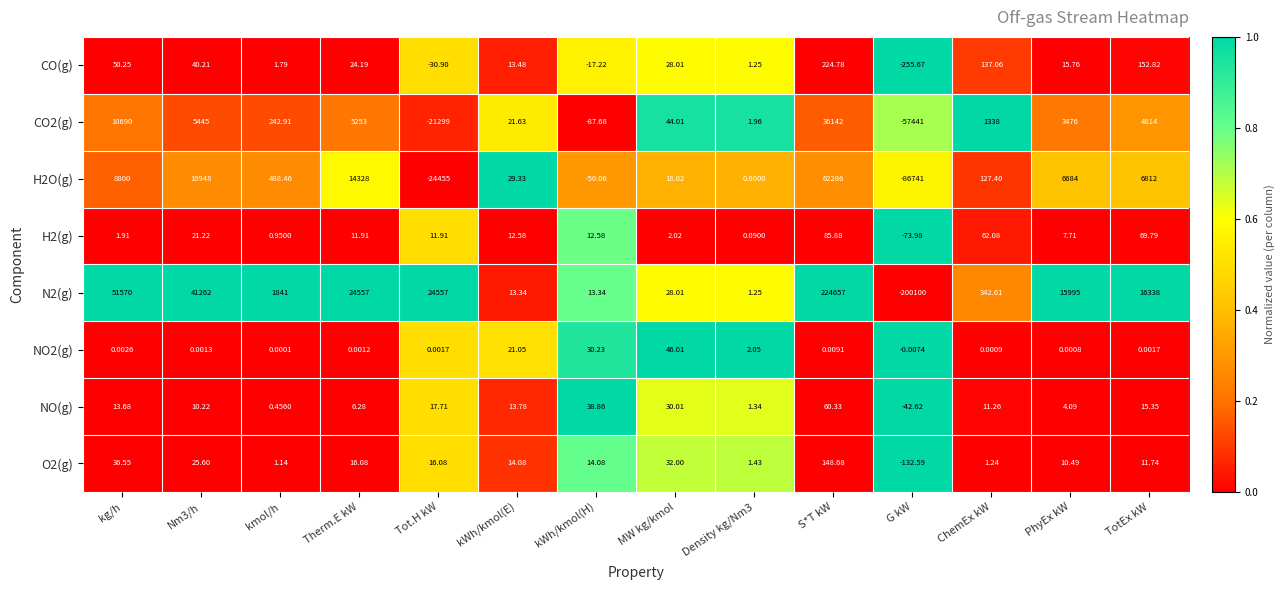

At which label does H2O(g) first exceed 488?

kg/h